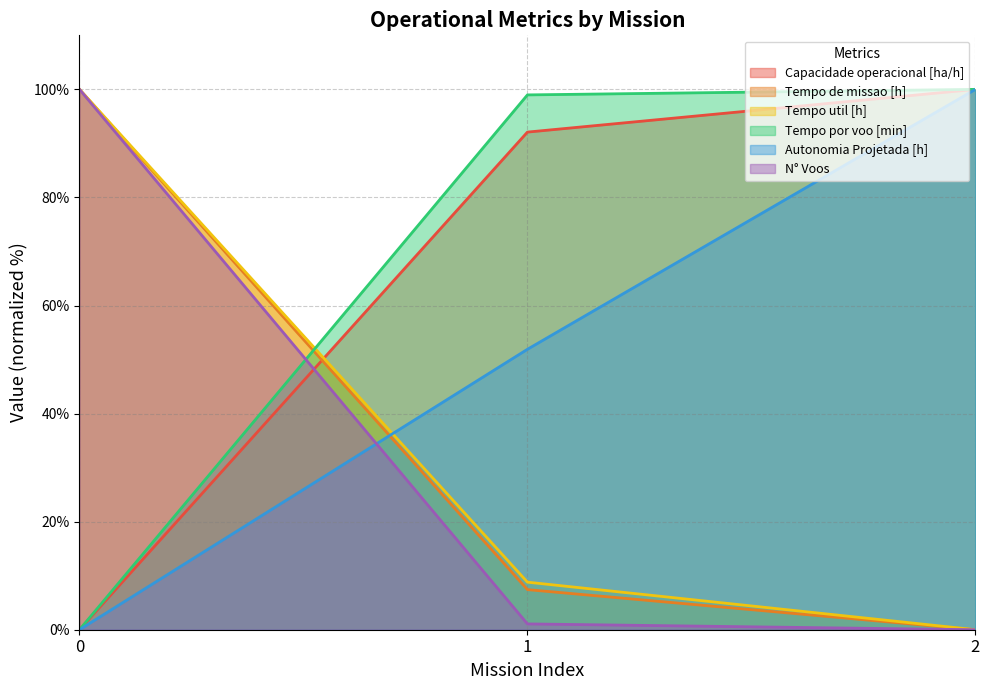

What is the difference between the maximum and second lowest values in the Tempo de missao [h] series?

92.6